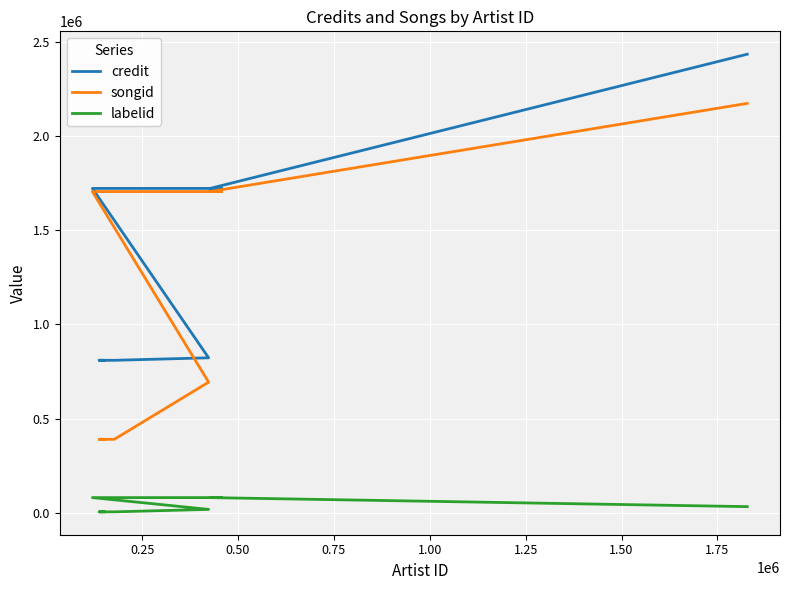

What position from the left is 0.00?

1